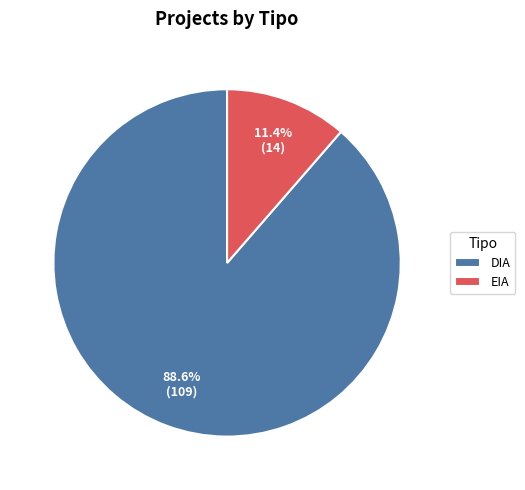

Which category has the biggest portion of the pie?

DIA